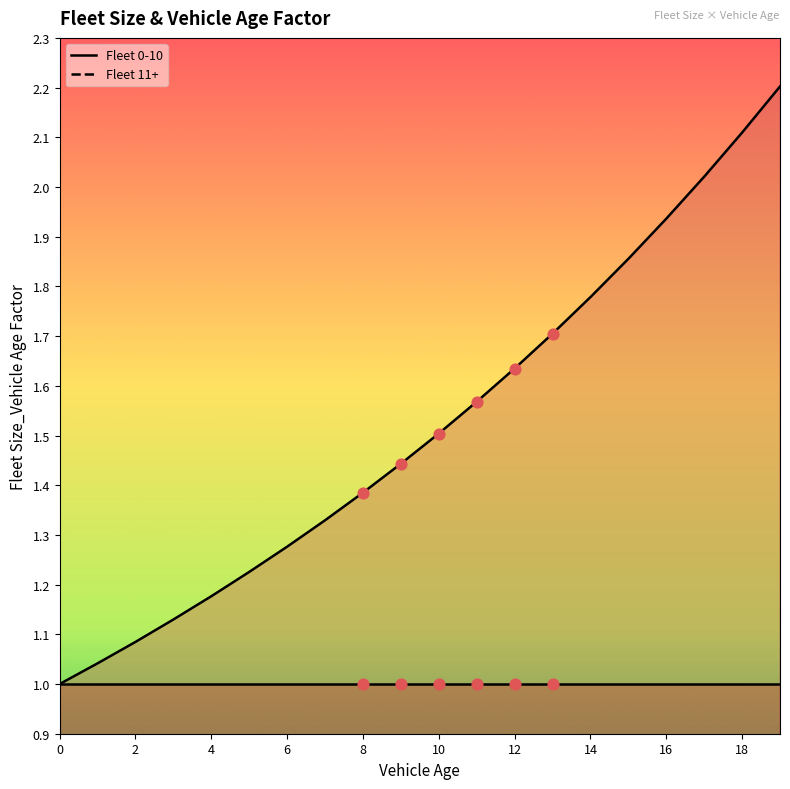

Between 14 and 11, which is larger?

14